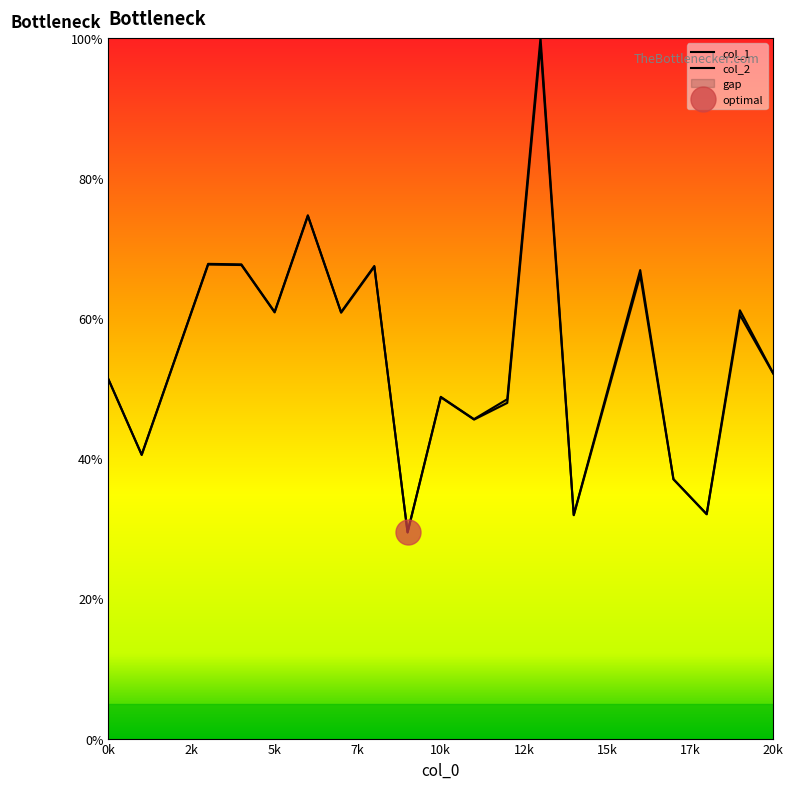

True or false: col_2 has a value of 26.0 at 5k.

False